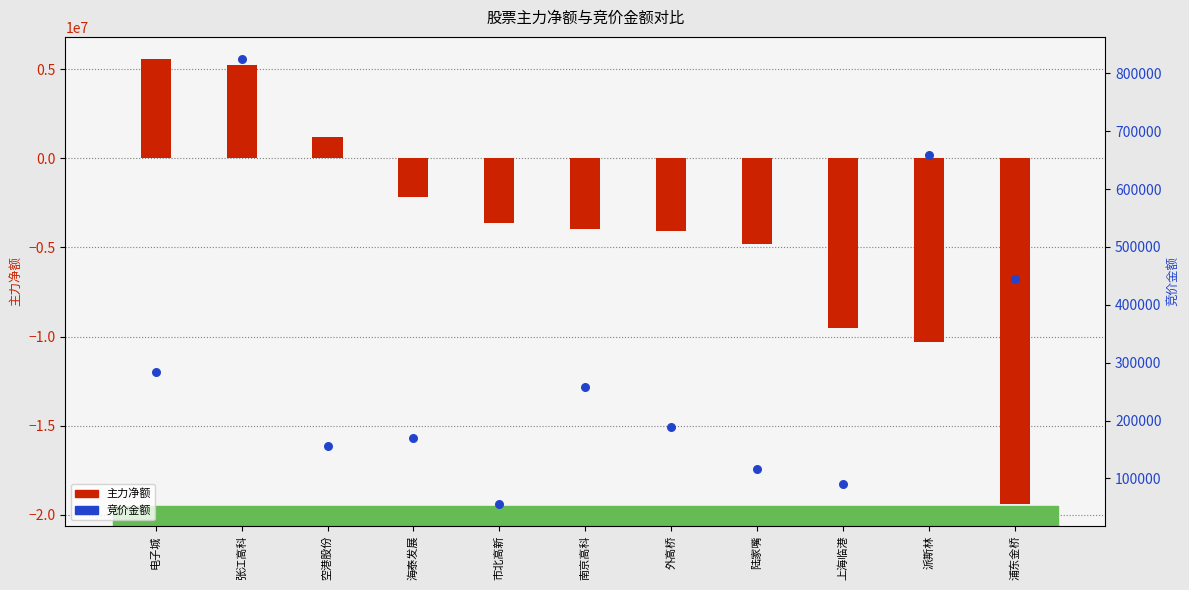

What are all the series names shown in the legend?

主力净额, 竞价金额